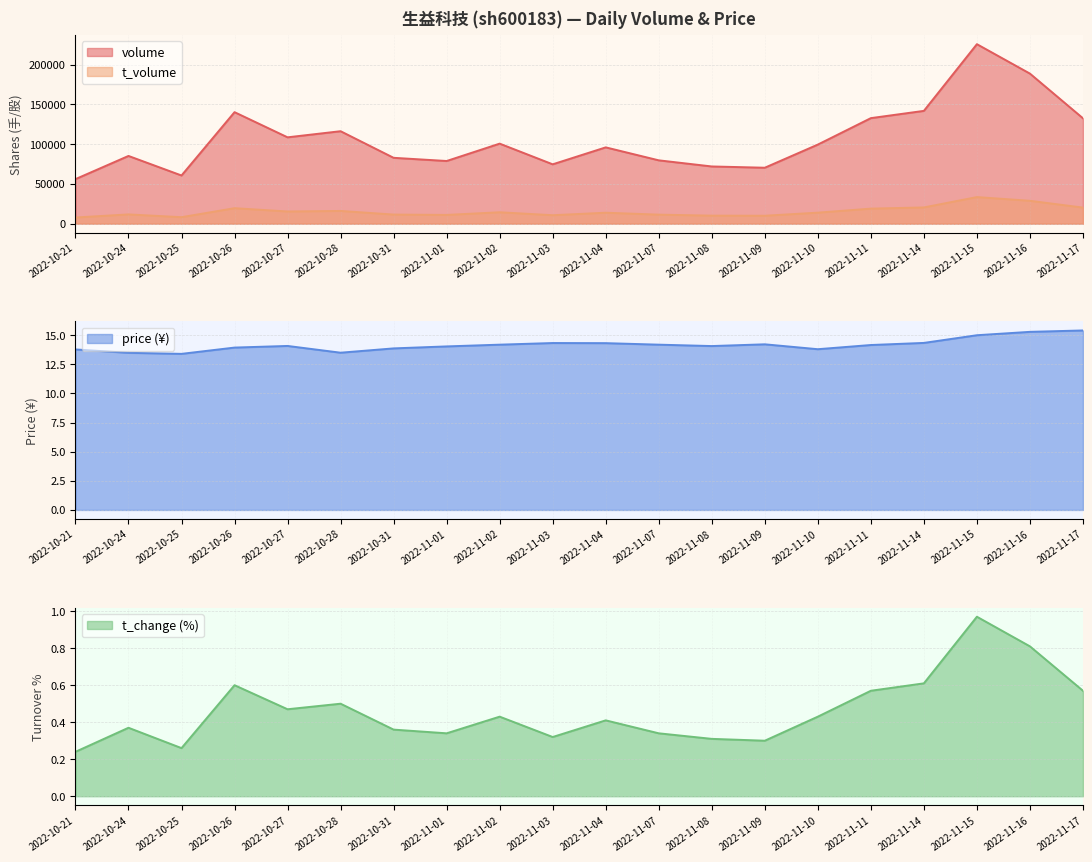

Where is the first local maximum for price?

2022-10-27